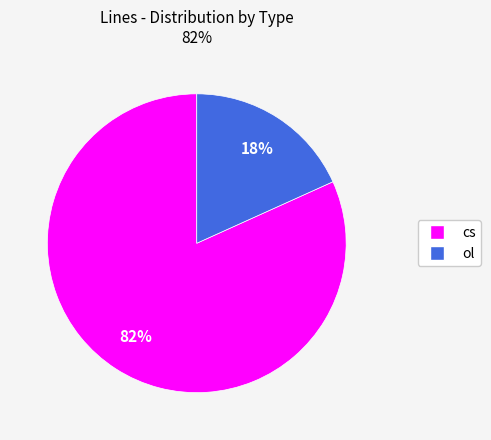

To the nearest percent, what is the difference between the largest and smallest slice percentages?

64%